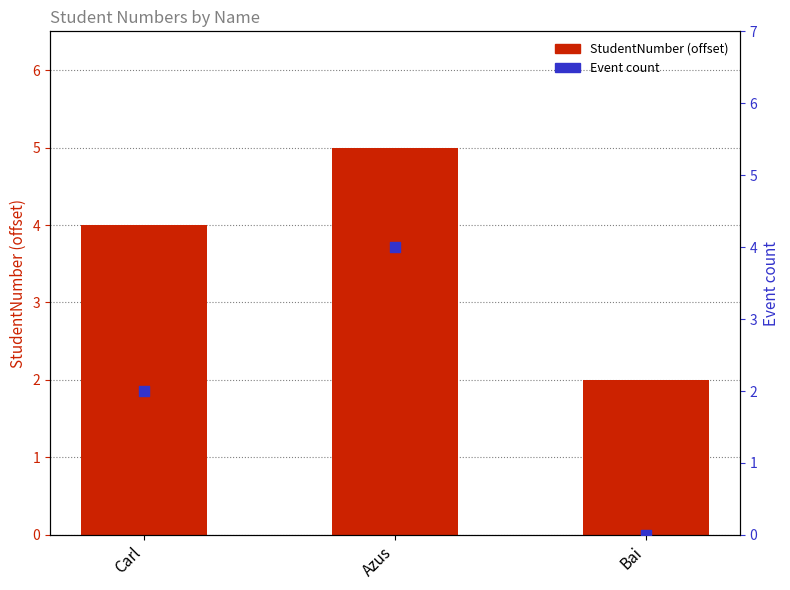

What is the total value across all series at Carl?

6